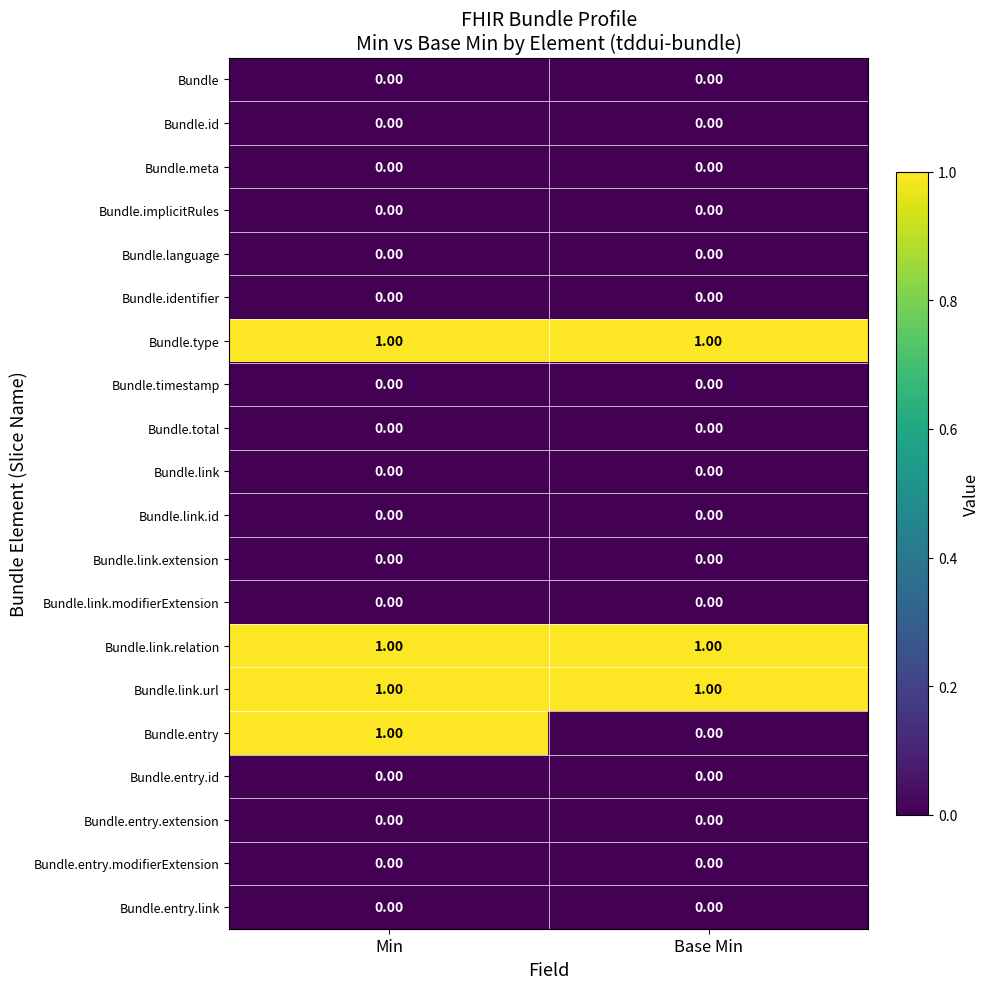

What is the total value across all series at Min?

4